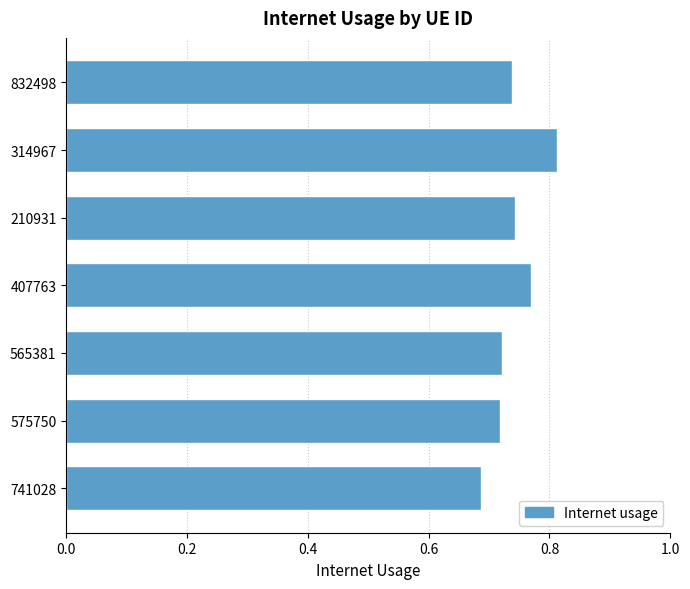

At which label is the value closest to 0?

741028